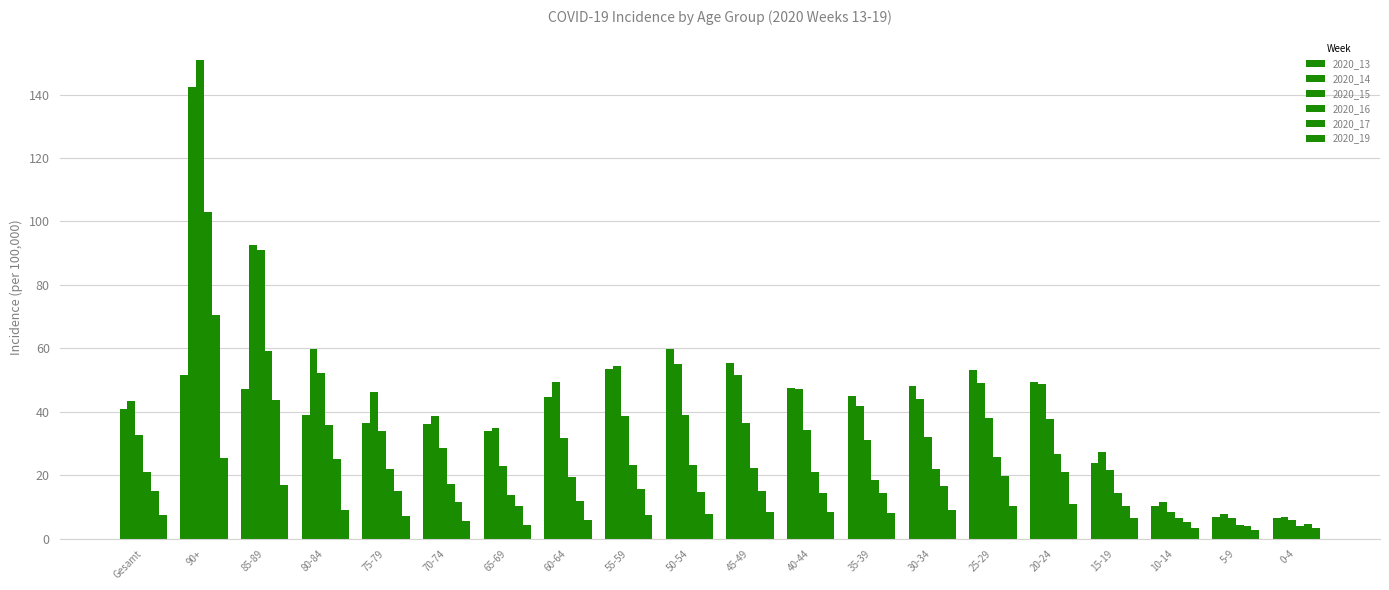

How many categories are shown in the chart?

20